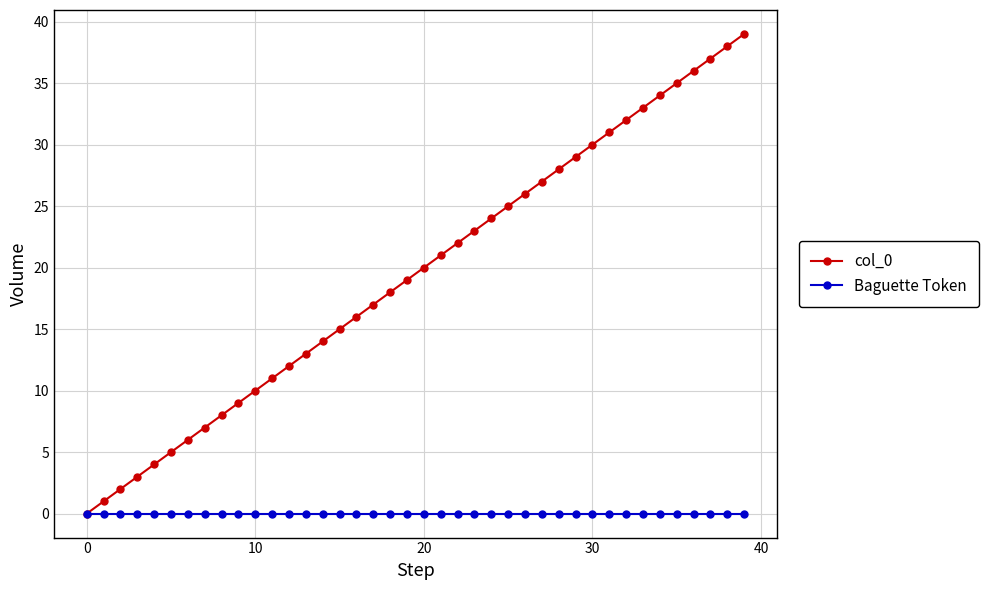

True or false: col_0 has more than 1 points higher than both neighbors.

False